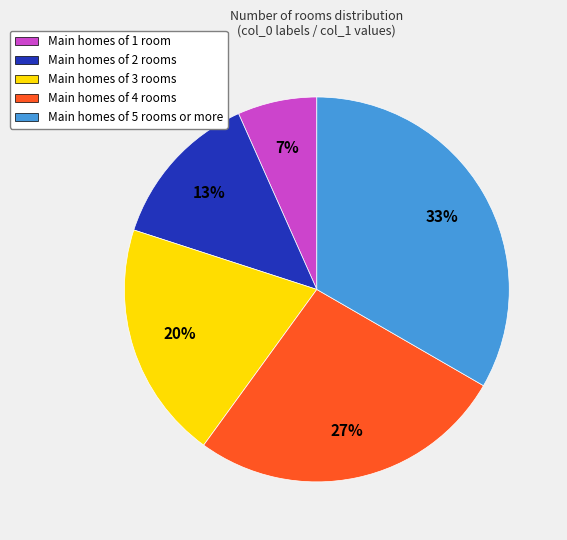

Is there any slice that represents more than half of the pie?

No